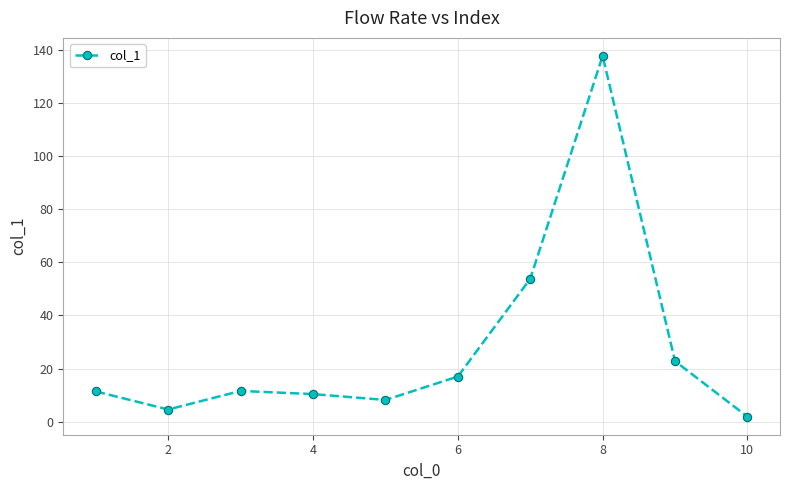

What is the difference between the maximum and minimum values?

135.8